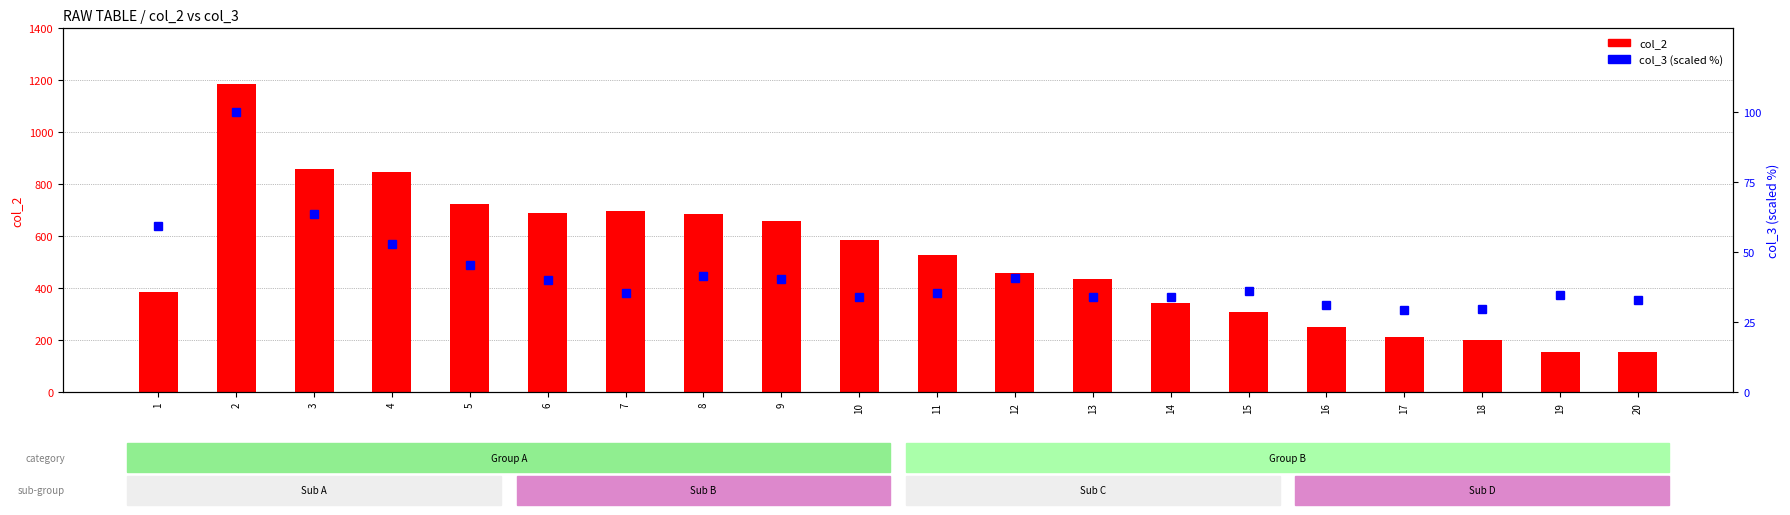

List the series in order of their peak value, highest first.

col_2, col_3 (scaled %)